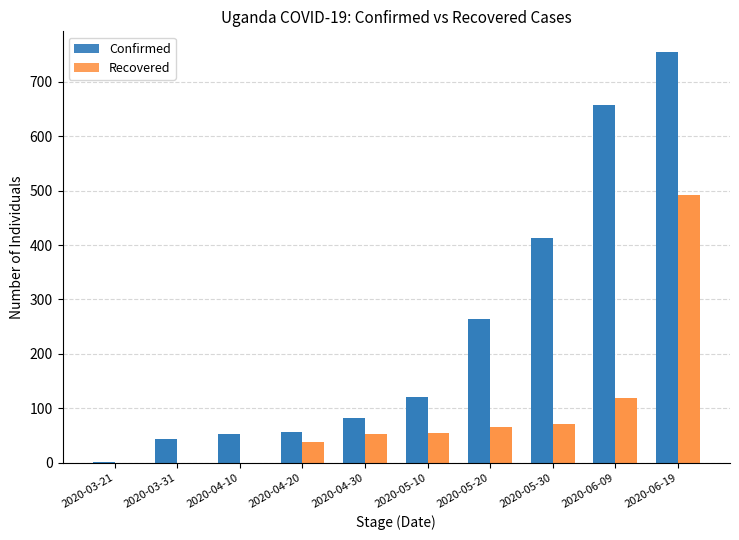

Which has a higher value, 2020-06-19 or 2020-05-30?

2020-06-19